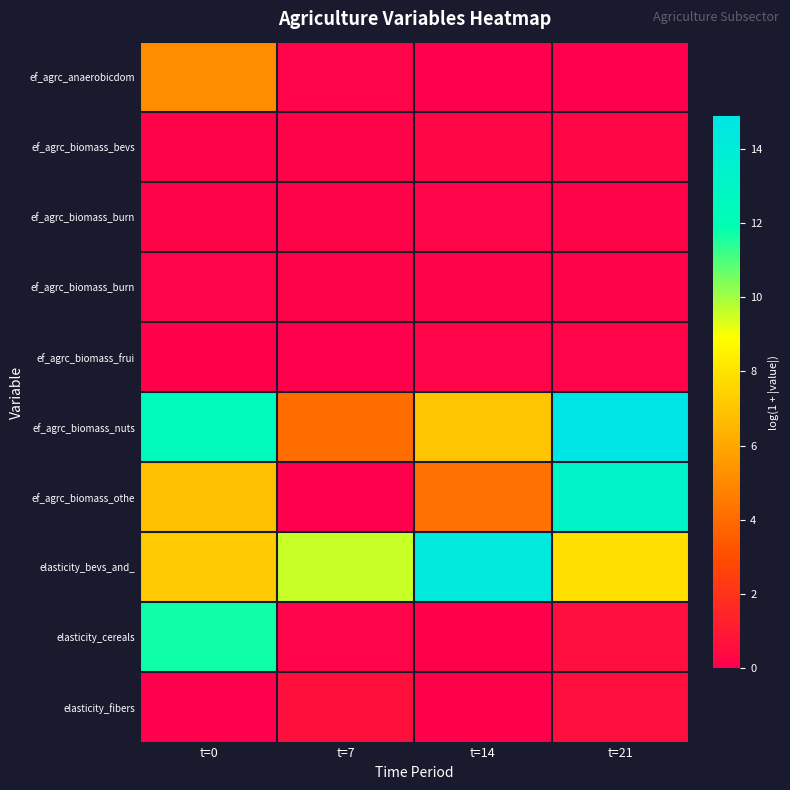

Count the number of categories in the chart.

4